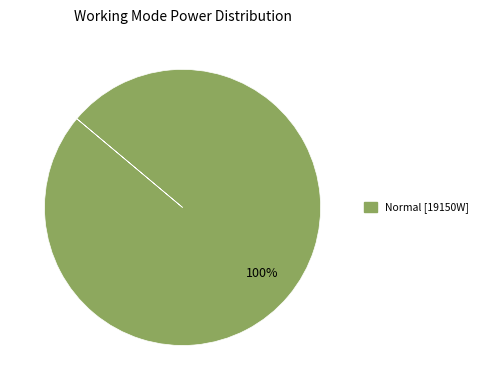

Does any single category account for the majority?

Yes